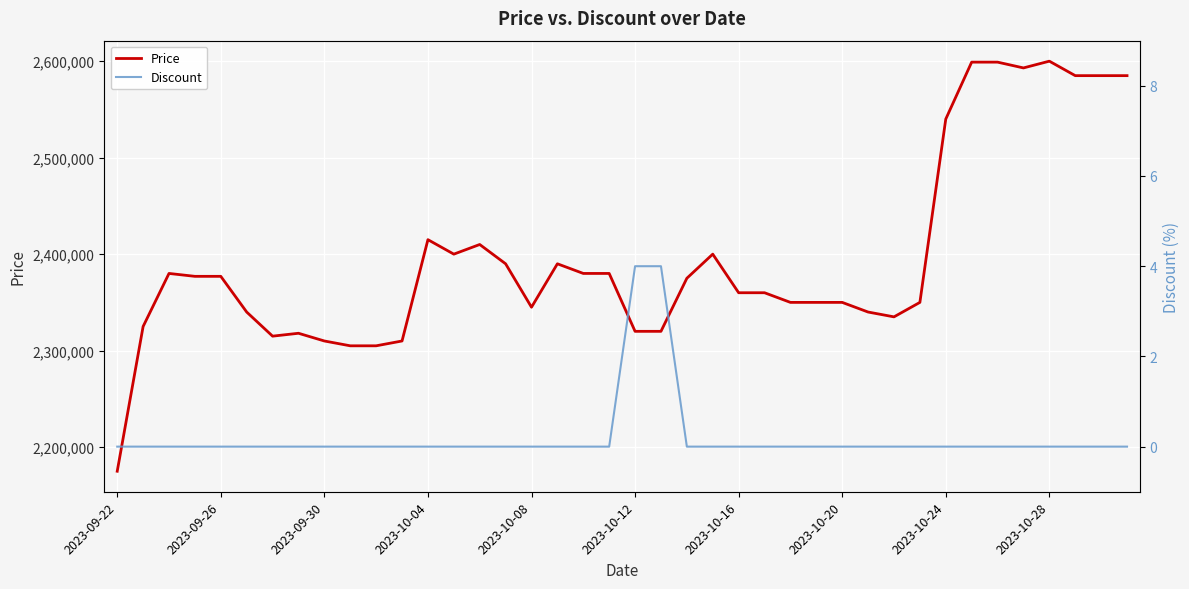

Rank the series at 38 from highest to lowest value.

Price, Discount